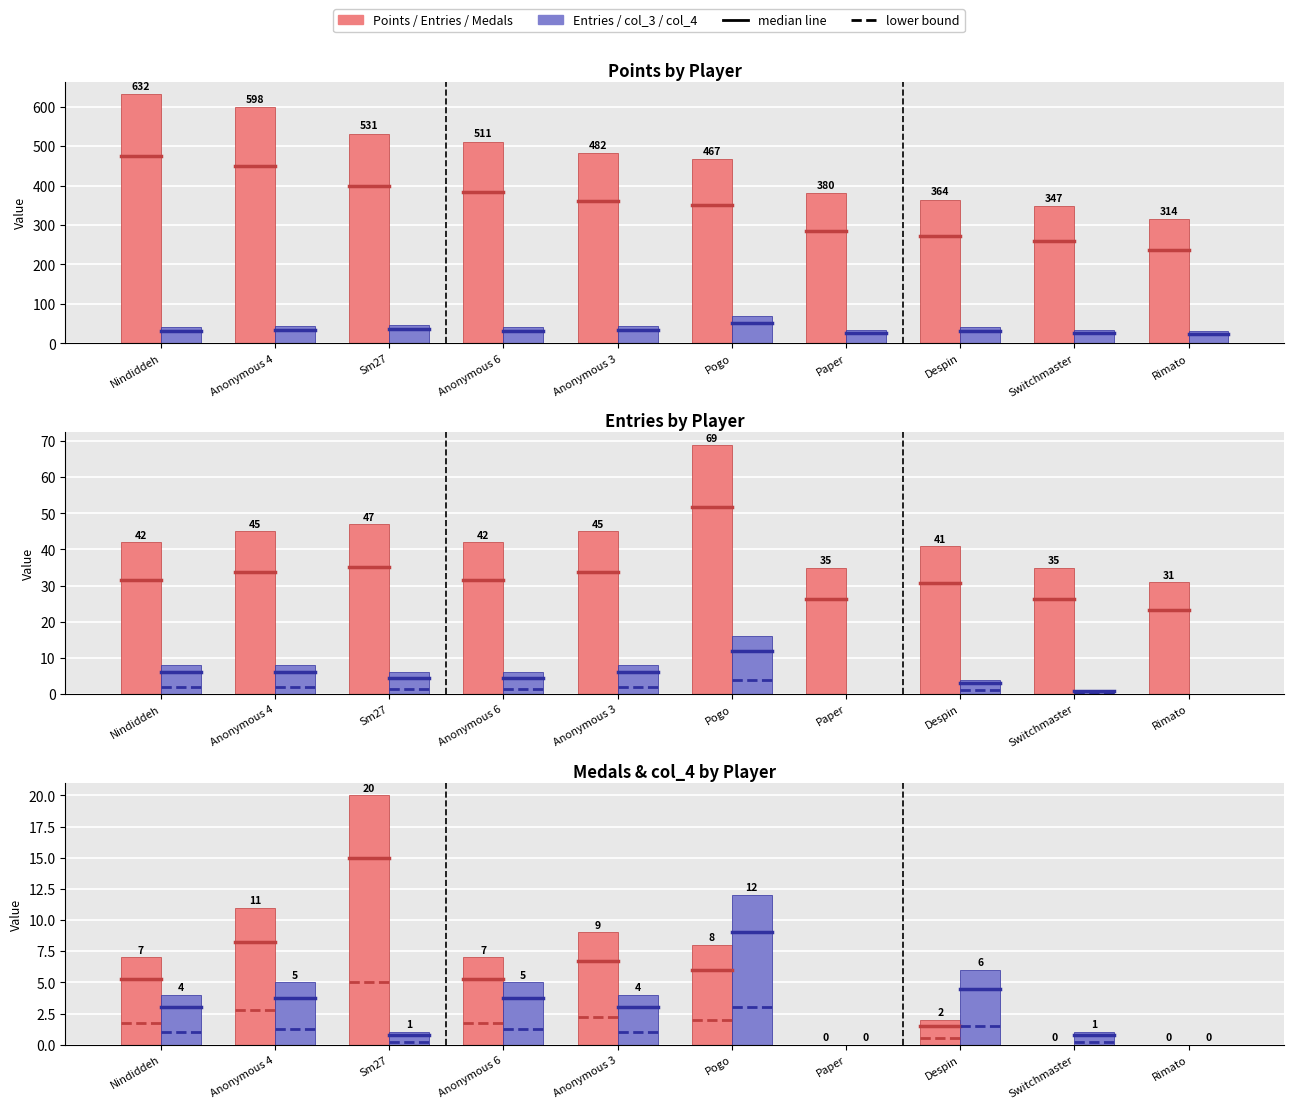

At which category is the sum across all series the highest?

Nindiddeh